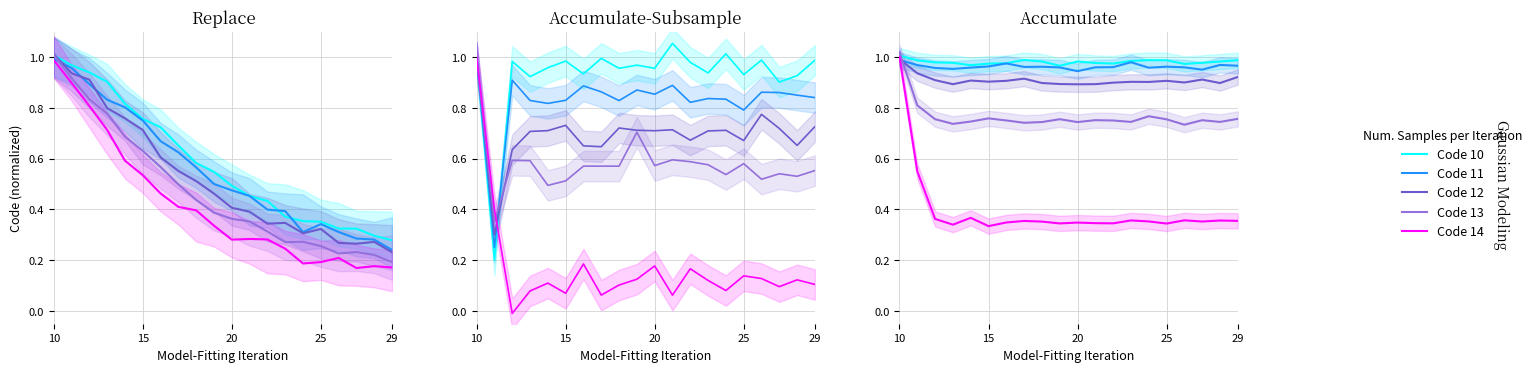

What is the value of the Code 12 point at the 12th from the left?

0.9